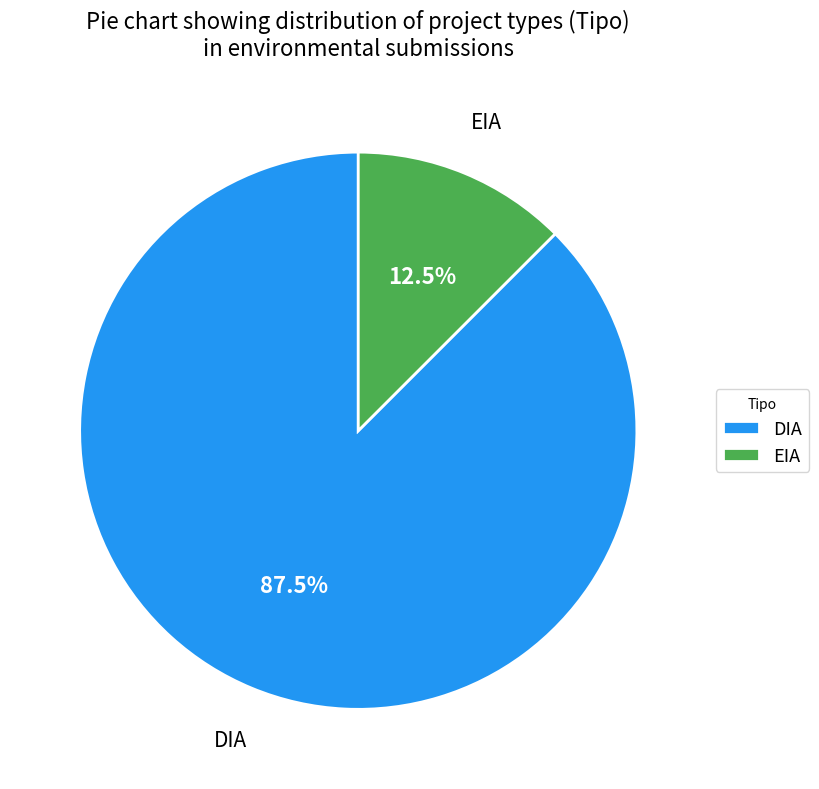

Which slice represents more than half of the pie?

DIA